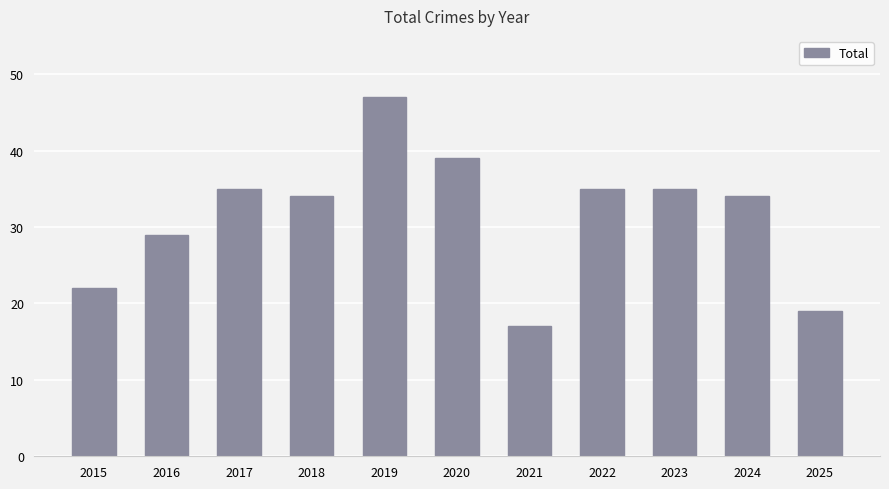

What is the sum of all values?

346